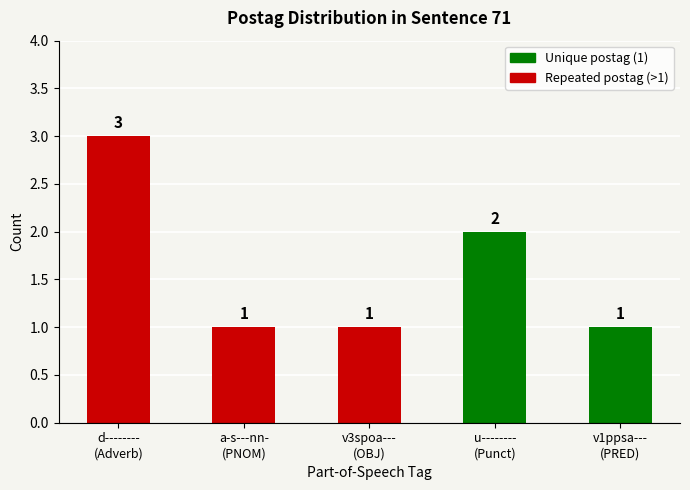

What is the maximum value shown in the chart?

3